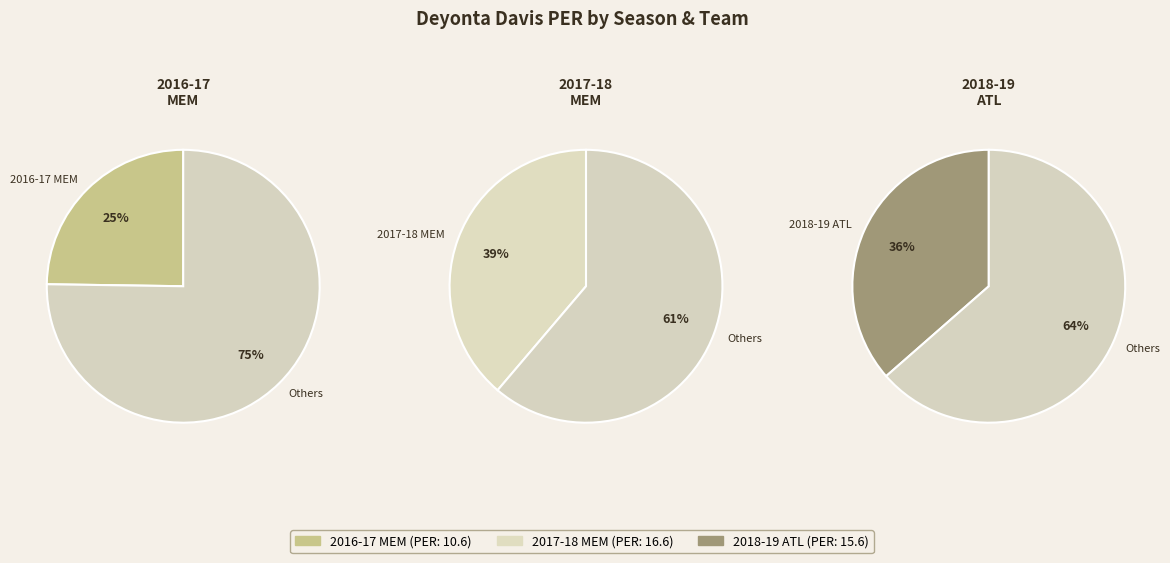

Is it true that 2018-19 ATL is 36% of the pie?

True